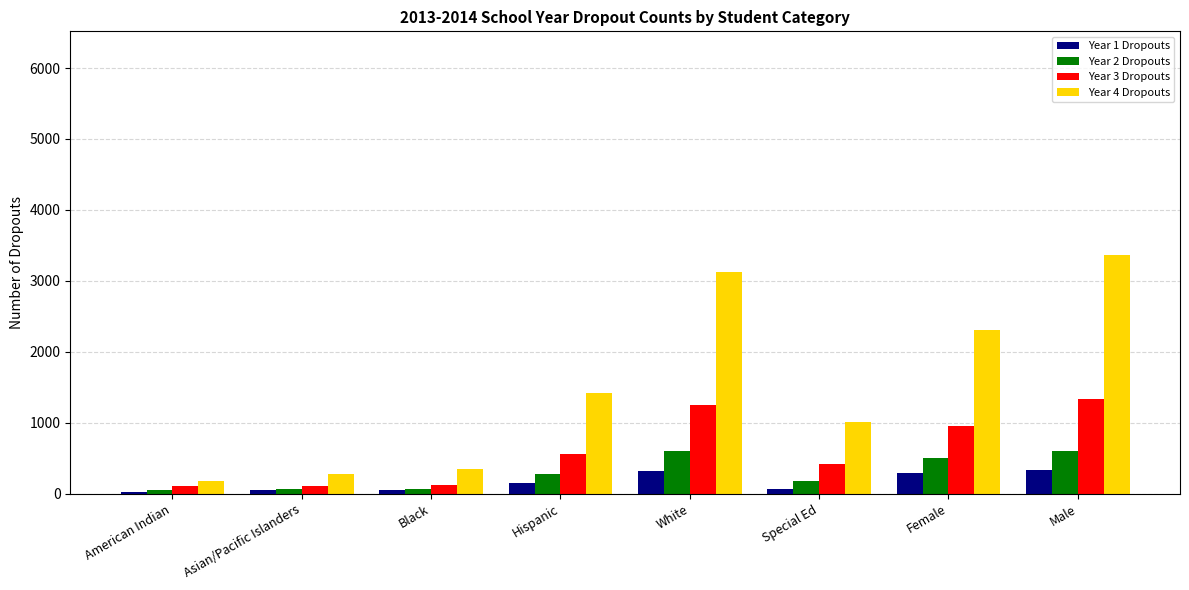

What is the highest value of the Year 3 Dropouts series?

1340